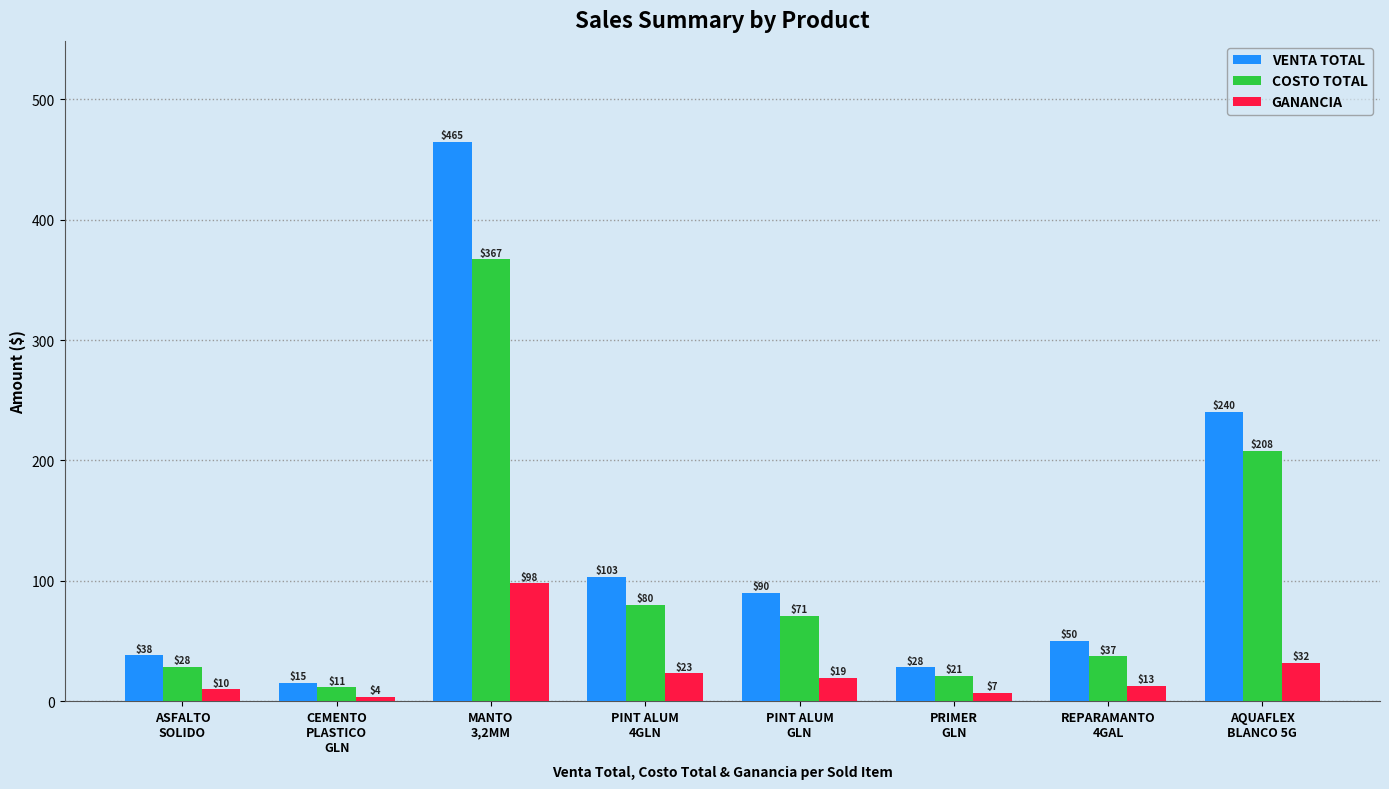

What is the average value of the COSTO TOTAL series?

102.9